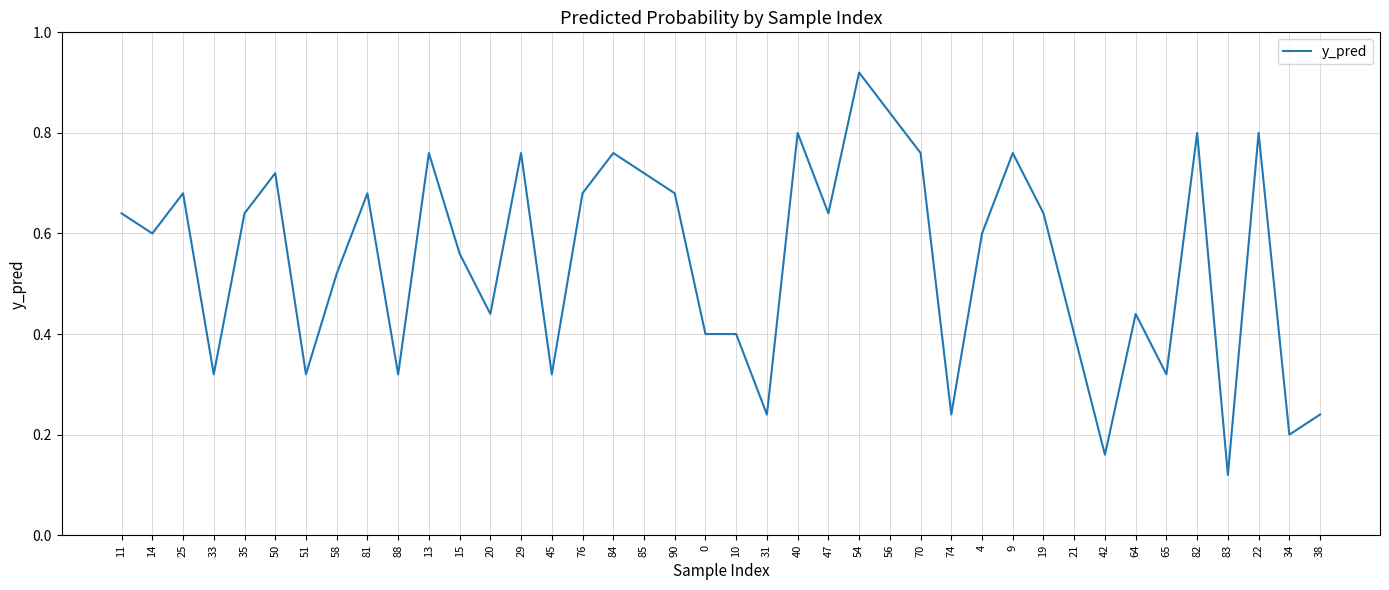

What position from the right is 15?

29